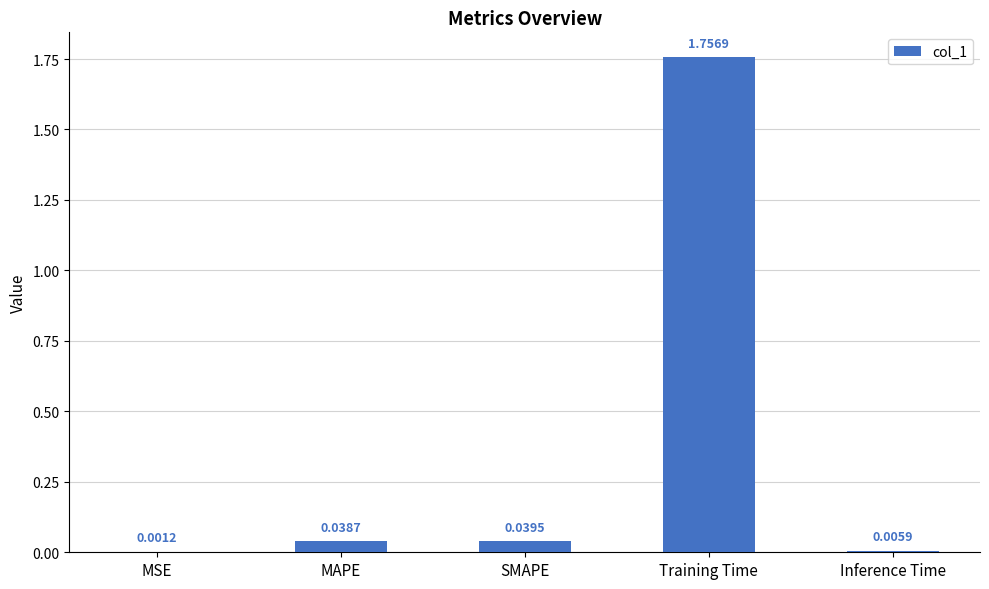

Between SMAPE and MAPE, which is larger?

SMAPE